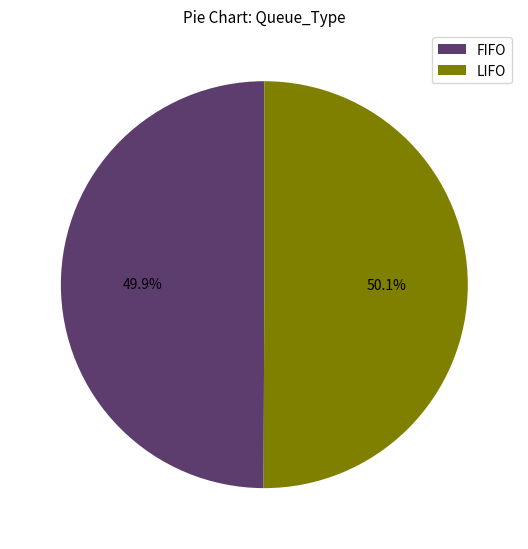

To the nearest percent, what portion does FIFO represent?

50%